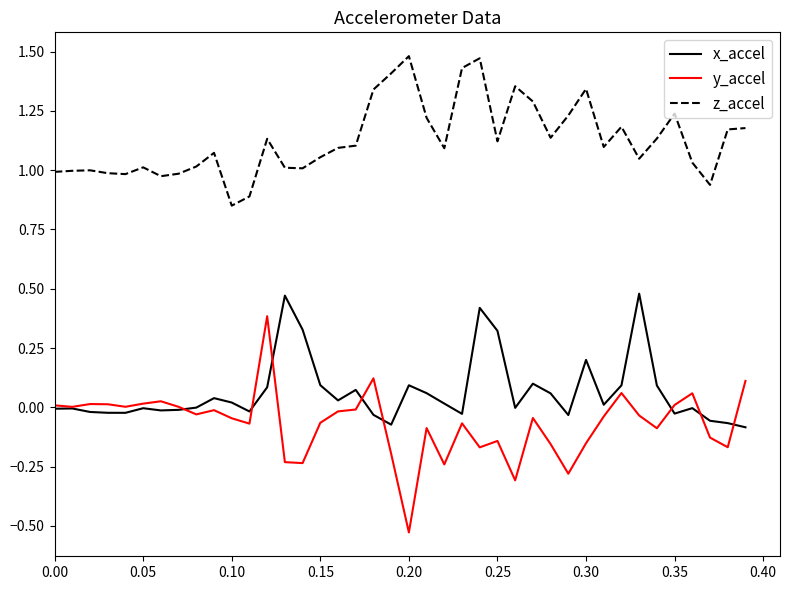

List the series in order of their peak value, lowest first.

y_accel, x_accel, z_accel